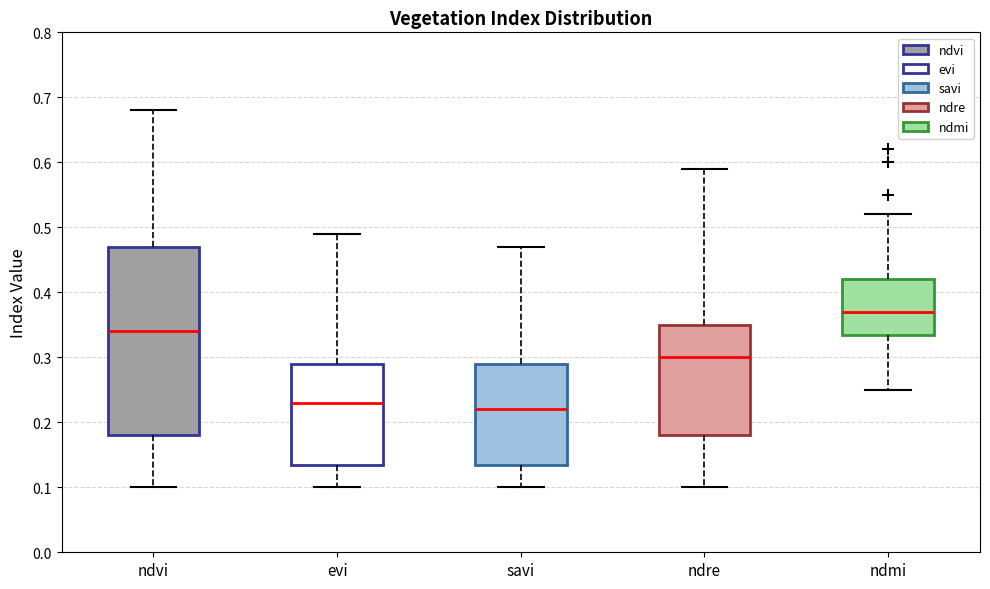

Reading left to right, read every box against the y-axis: the position of its median line, the range the box covers, and the ends of its whiskers. The values are not printed on the chart, so give them approximately, as read against the axis.

ndvi: median 0.34, box 0.18 to 0.47, whiskers 0.10 to 0.68
evi: median 0.23, box 0.14 to 0.29, whiskers 0.10 to 0.49
savi: median 0.22, box 0.14 to 0.29, whiskers 0.10 to 0.47
ndre: median 0.30, box 0.18 to 0.35, whiskers 0.10 to 0.59
ndmi: median 0.37, box 0.34 to 0.42, whiskers 0.25 to 0.52